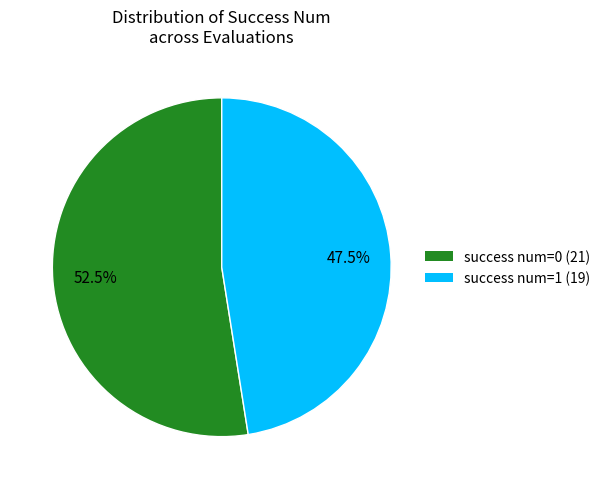

What is the majority slice?

success num=0 (21)